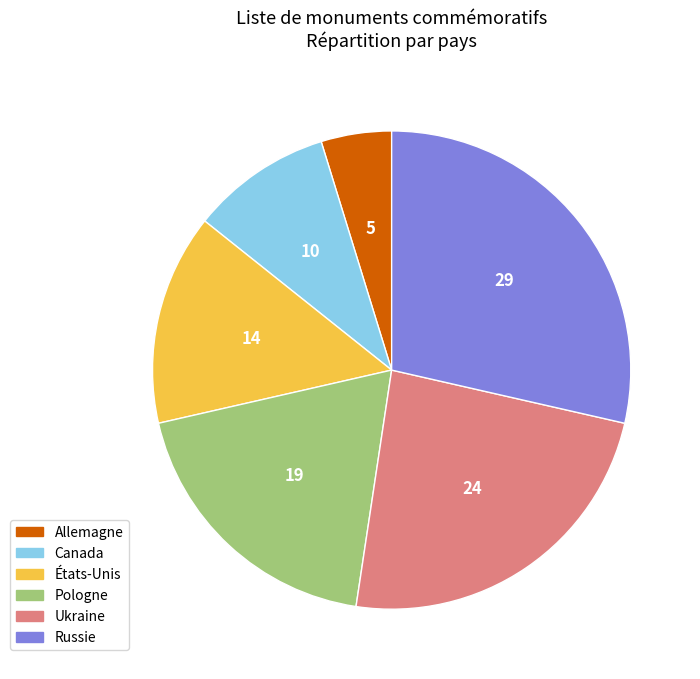

Does Pologne represent more than half of the total?

No